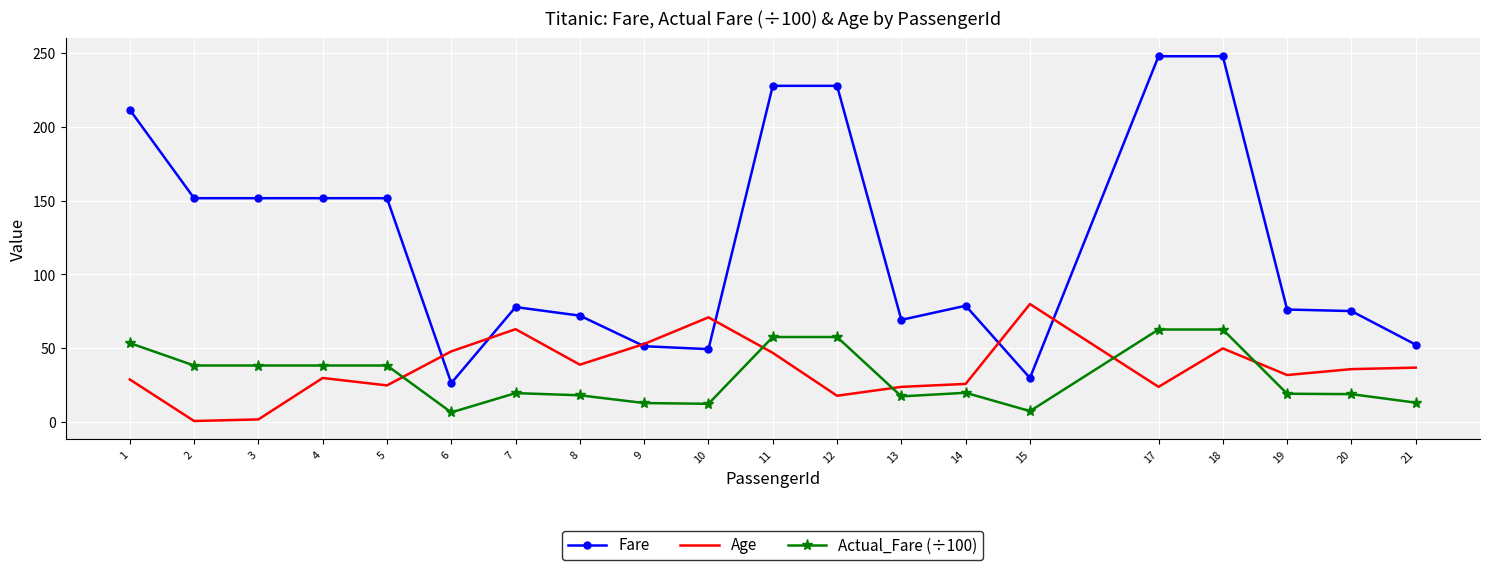

What is the average value of the Actual_Fare (÷100) series?

30.8